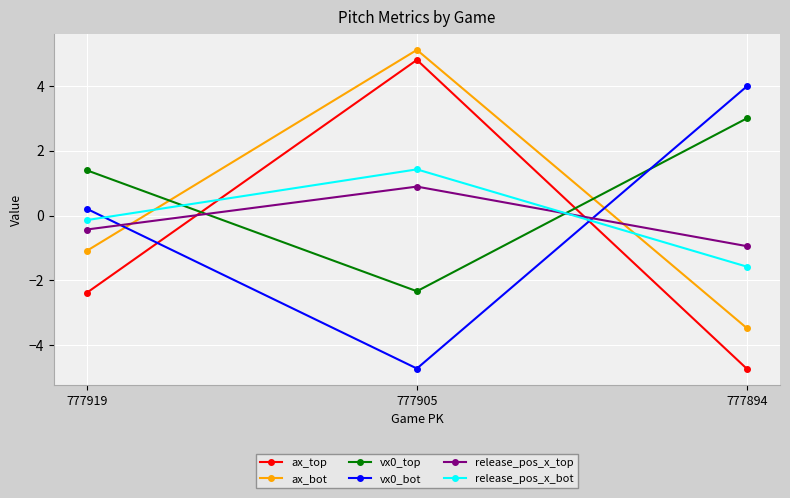

Which series has the widest spread of values?

ax_top